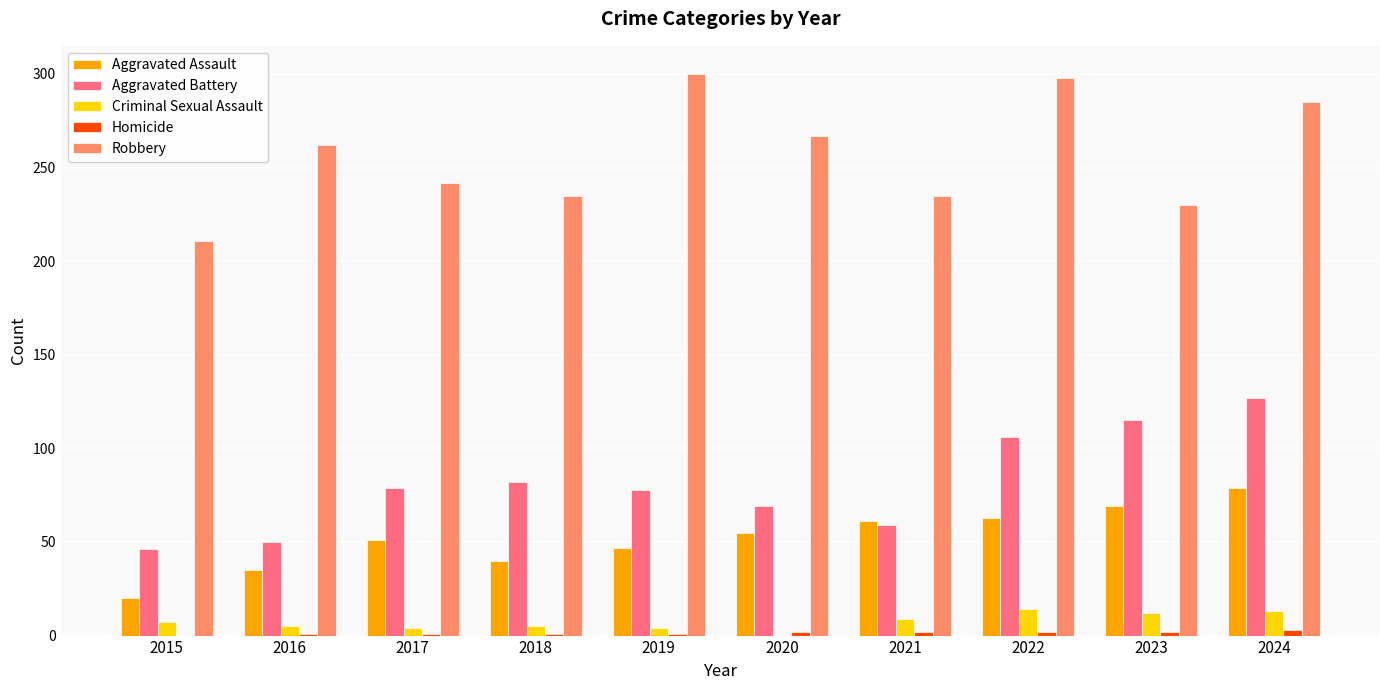

Is the value of Aggravated Battery at 2020 greater than the value of Robbery at 2018?

No